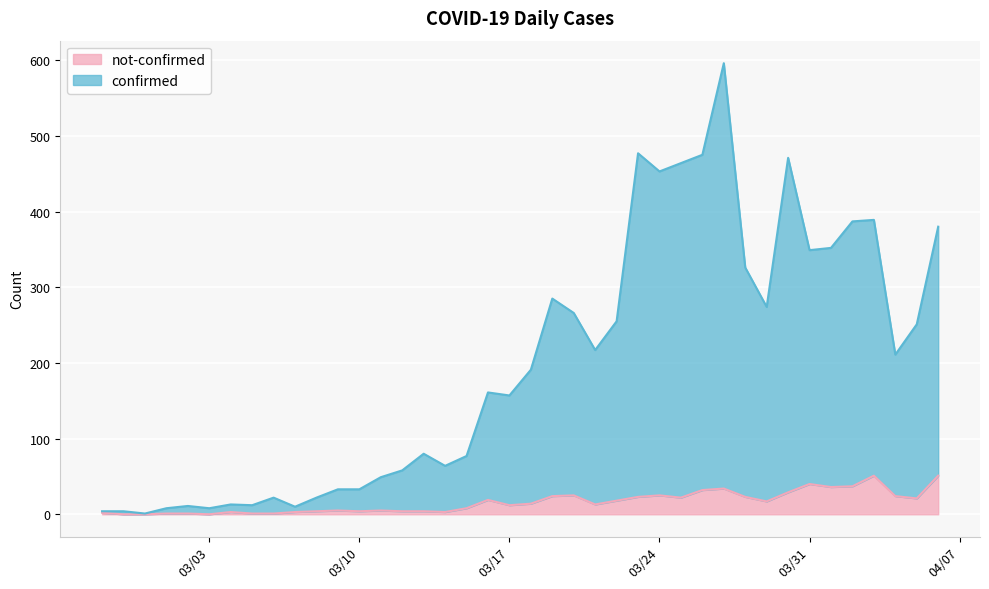

Reading left to right, what are all the values shown in this chart?

confirmed: 2	4	1	7	10	8	10	11	21	7	18	28	29	44	54	76	61	69	142	145	177	261	241	204	237	454	428	442	443	562	303	257	442	309	316	350	338	187	230	329
not-confirmed: 2	0	0	1	1	0	3	1	1	3	4	5	4	5	4	4	3	8	19	12	14	24	25	13	18	23	25	22	32	34	23	17	29	40	36	37	51	24	21	51